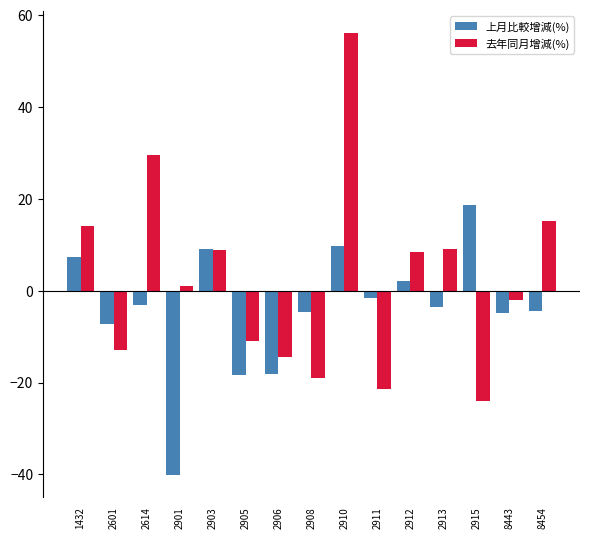

Is the value of 去年同月增減(%) at 2910 greater than the value of 上月比較增減(%) at 2614?

Yes